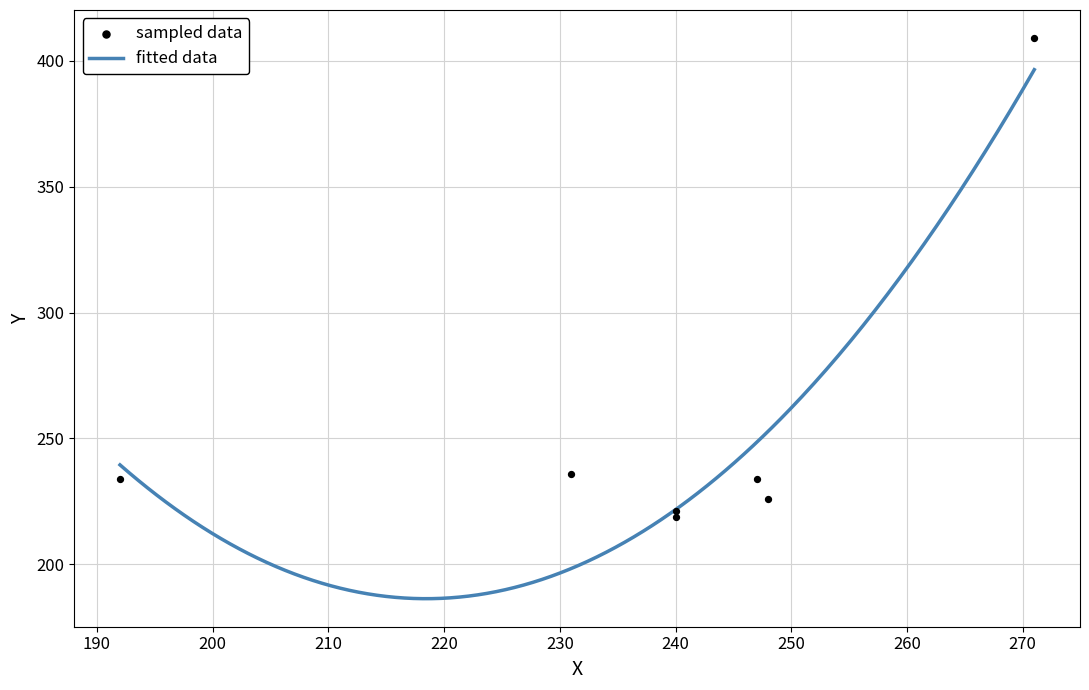

Approximately how many times larger is the value at 271 compared to 247?

1.7